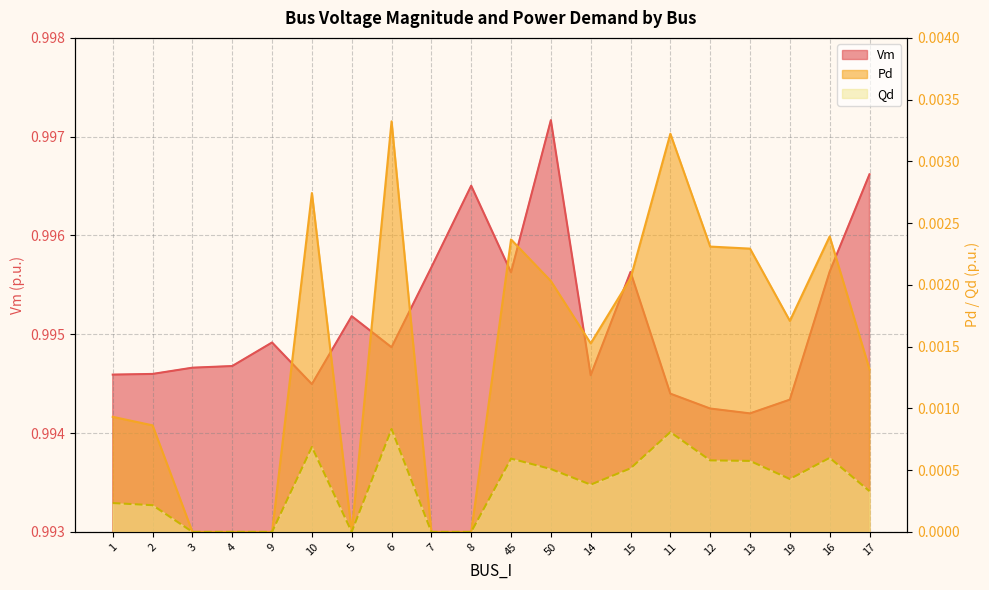

What is the greatest value displayed?

1.0